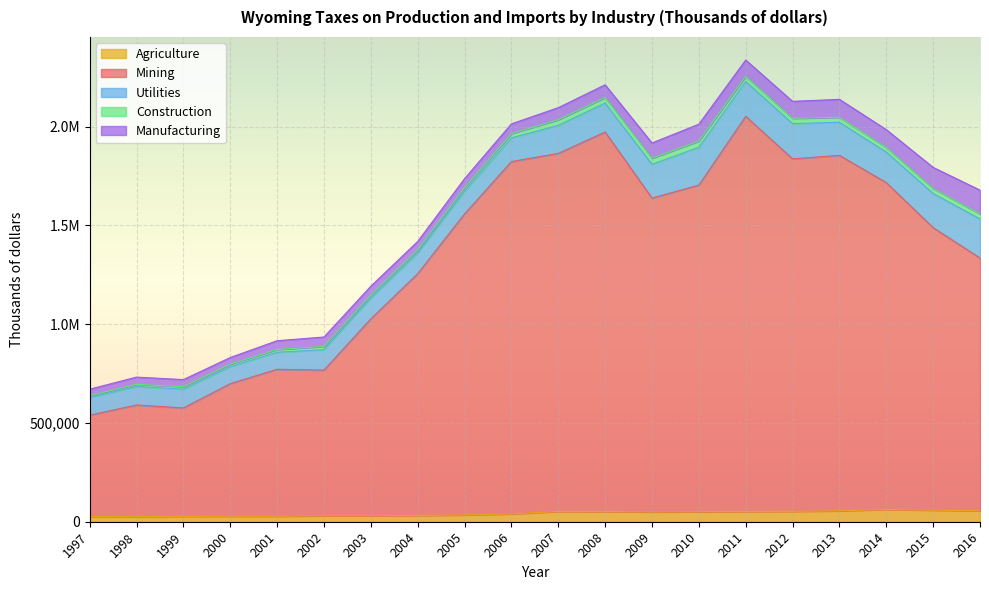

Reading left to right, what are all the values shown in this chart?

Agriculture: 1997=26173	1998=25894	1999=27255	2000=27965	2001=27729	2002=30346	2003=30521	2004=31663	2005=34242	2006=39658	2007=51870	2008=51529	2009=49642	2010=50621	2011=51987	2012=52558	2013=55162	2014=62132	2015=58510	2016=55642
Mining: 1997=513452	1998=565196	1999=548781	2000=670938	2001=744100	2002=737346	2003=996587	2004=1224537	2005=1524189	2006=1783795	2007=1812934	2008=1921552	2009=1588877	2010=1653812	2011=2000524	2012=1784711	2013=1799554	2014=1654904	2015=1430264	2016=1279778
Utilities: 1997=88808	1998=93667	1999=94886	2000=86013	2001=86213	2002=103820	2003=105375	2004=104677	2005=114171	2006=120037	2007=141978	2008=146166	2009=171098	2010=191375	2011=176210	2012=178542	2013=167598	2014=154304	2015=173026	2016=197531
Construction: 1997=9600	1998=11273	1999=12888	2000=12839	2001=13951	2002=16114	2003=15691	2004=15877	2005=18556	2006=21557	2007=28675	2008=28940	2009=30780	2010=31851	2011=26250	2012=26619	2013=25518	2014=23882	2015=25570	2016=25634
Manufacturing: 1997=32881	1998=36222	1999=35740	2000=33499	2001=44479	2002=47599	2003=44196	2004=42182	2005=45822	2006=49305	2007=60932	2008=63989	2009=77252	2010=85099	2011=82574	2012=85925	2013=90728	2014=90026	2015=106661	2016=120360